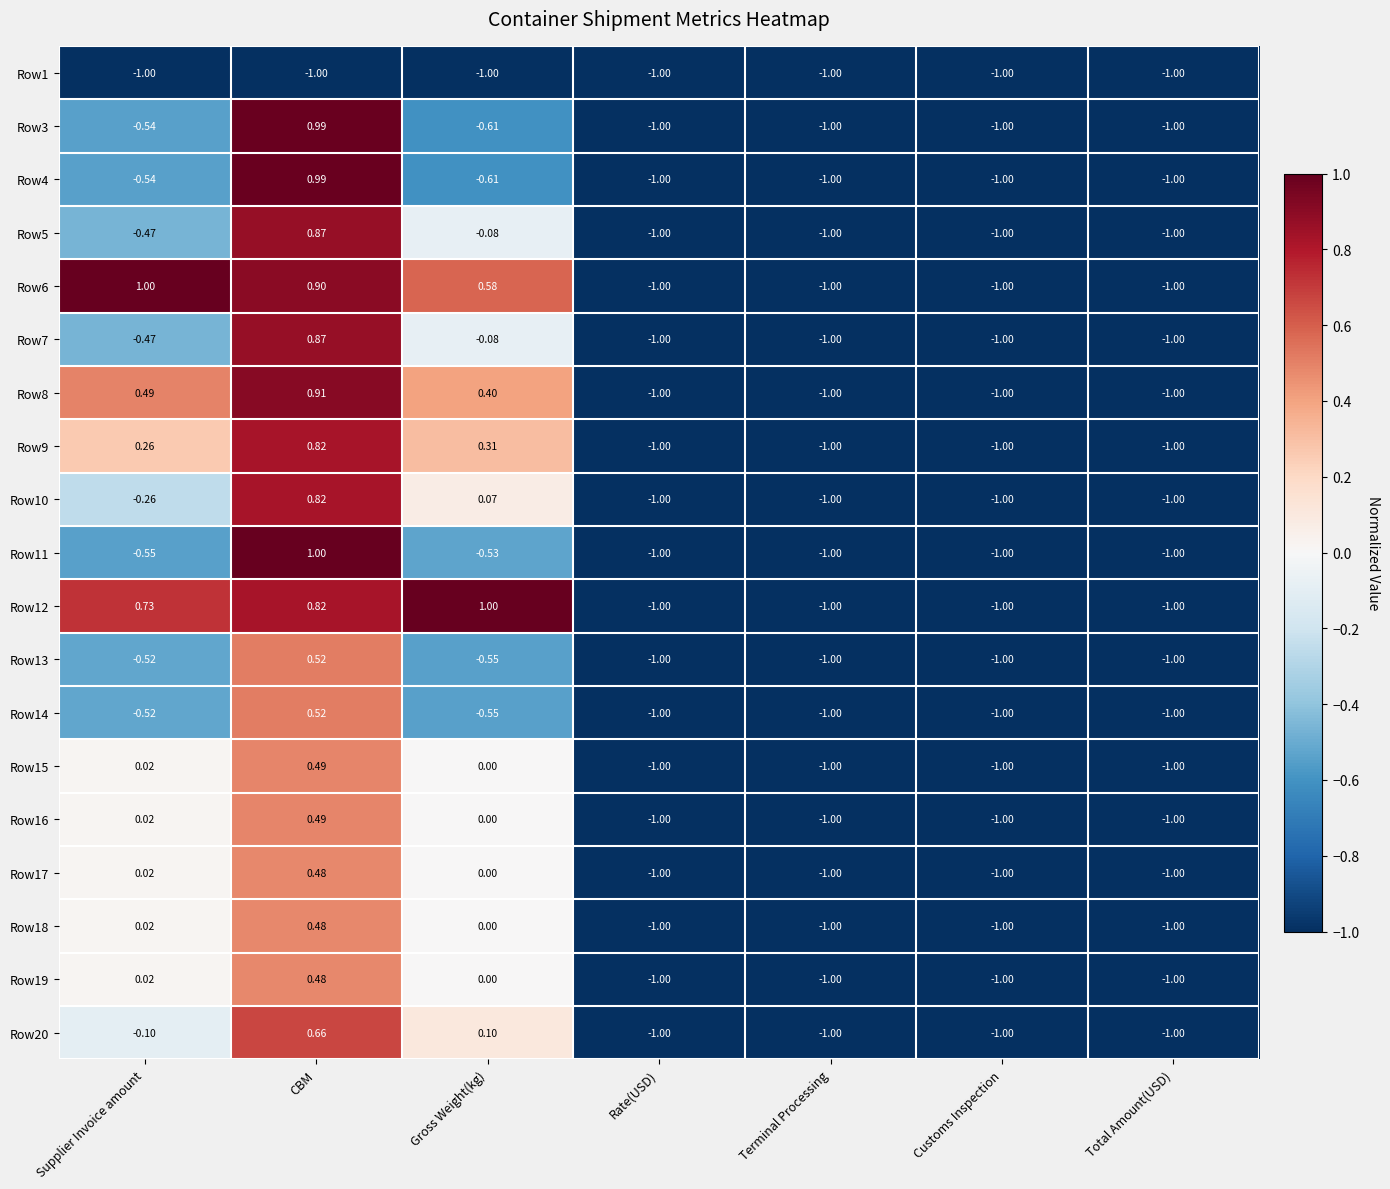

Which category has the highest value in the Row11 series?

CBM